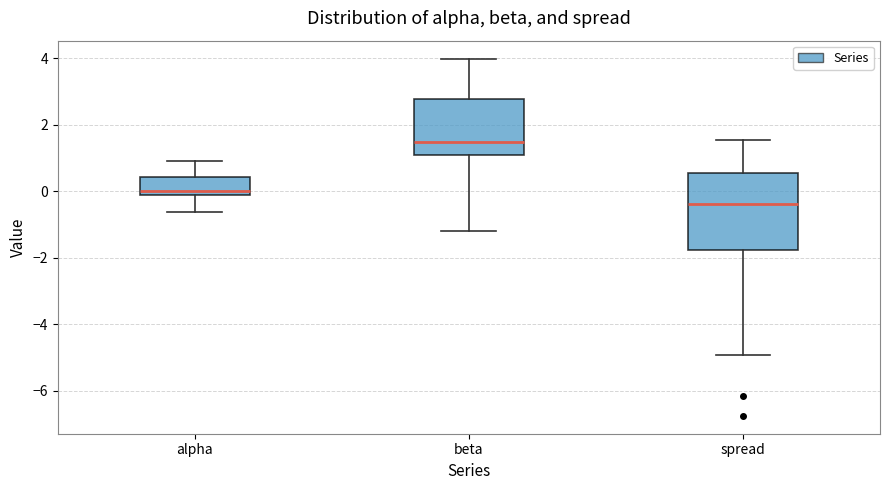

Which box's median line is the lowest?

spread